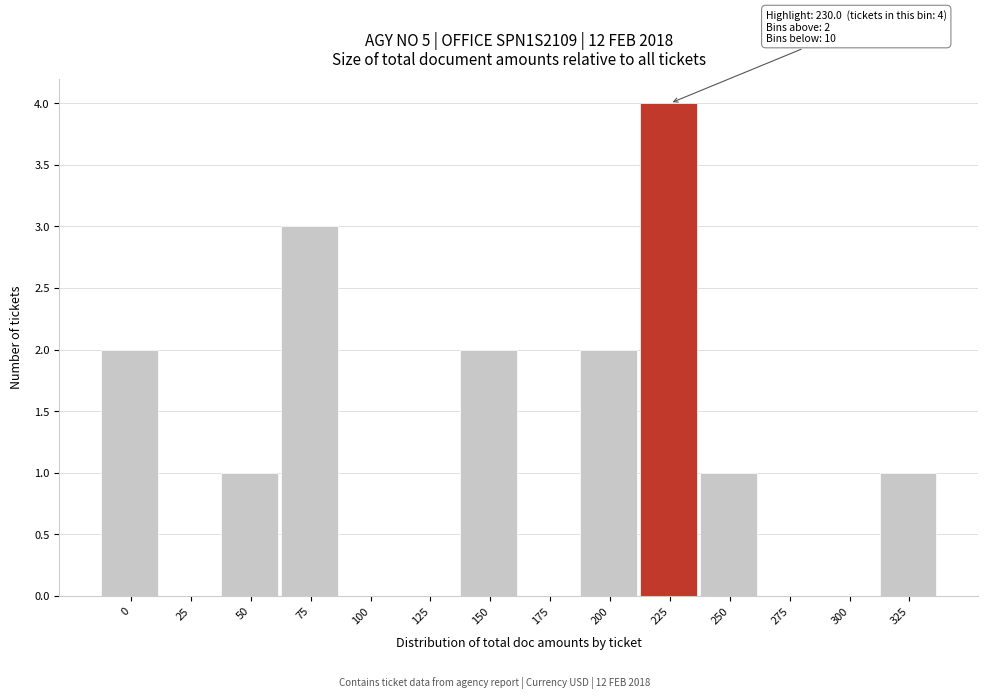

Reading left to right, transcribe all the data shown in this chart.

0=2	25=0	50=1	75=3	100=0	125=0	150=2	175=0	200=2	225=4	250=1	275=0	300=0	325=1